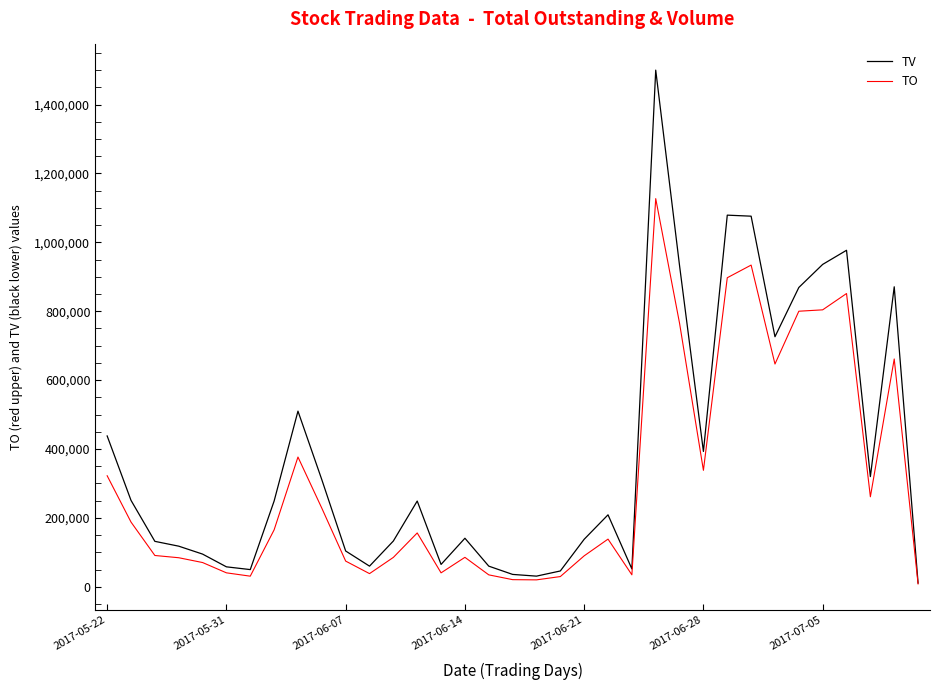

Which series has the largest total across all categories?

TV